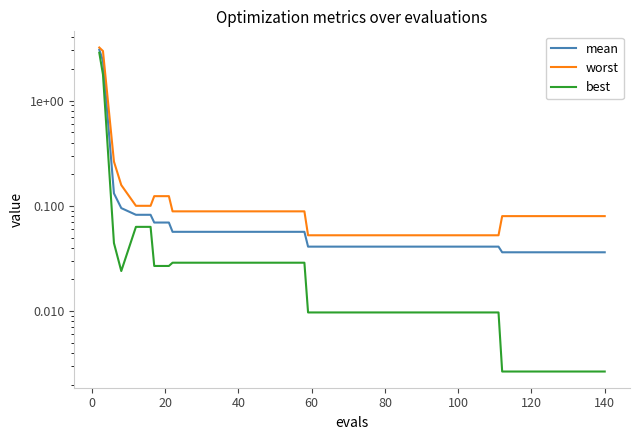

Is the value of mean at 33 greater than the value of worst at 15?

No